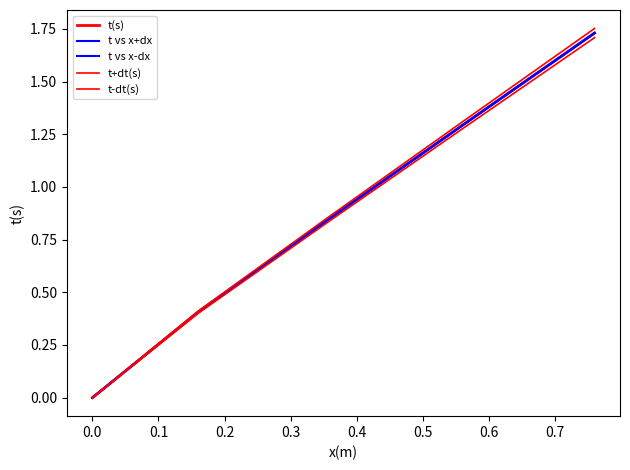

What are all the series names shown in the legend?

t(s), t vs x+dx, t vs x-dx, t+dt(s), t-dt(s)